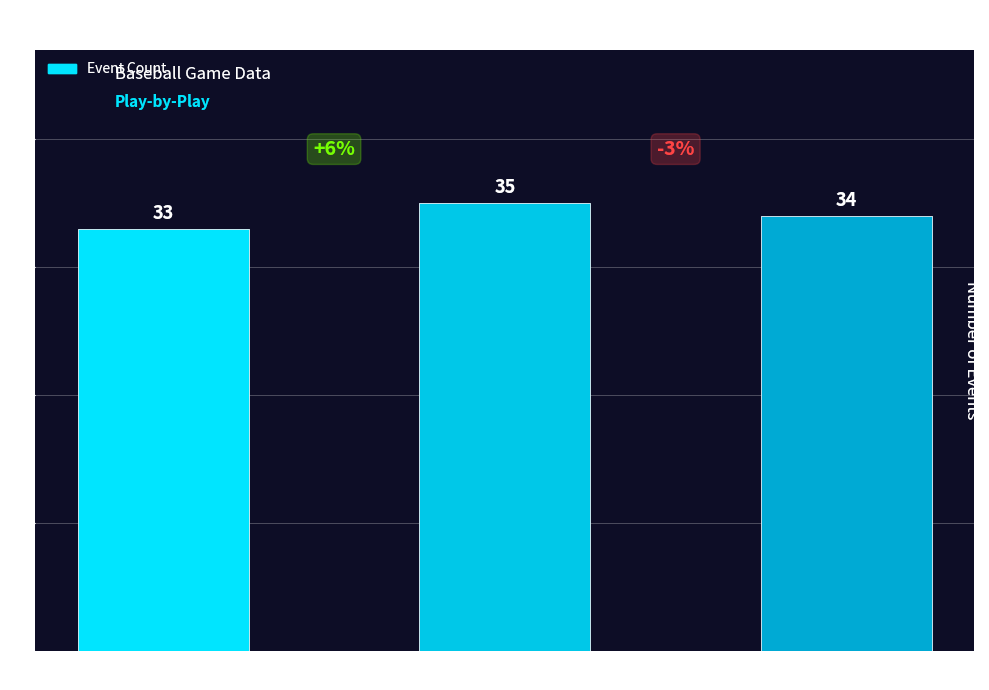

Which has a higher value, 1 Out or 0 Outs?

1 Out